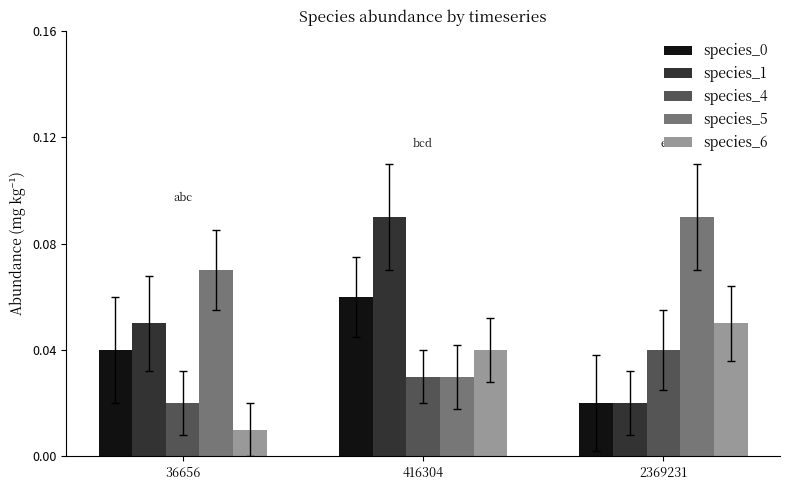

Where is species_1 nearest to the value 0?

2369231